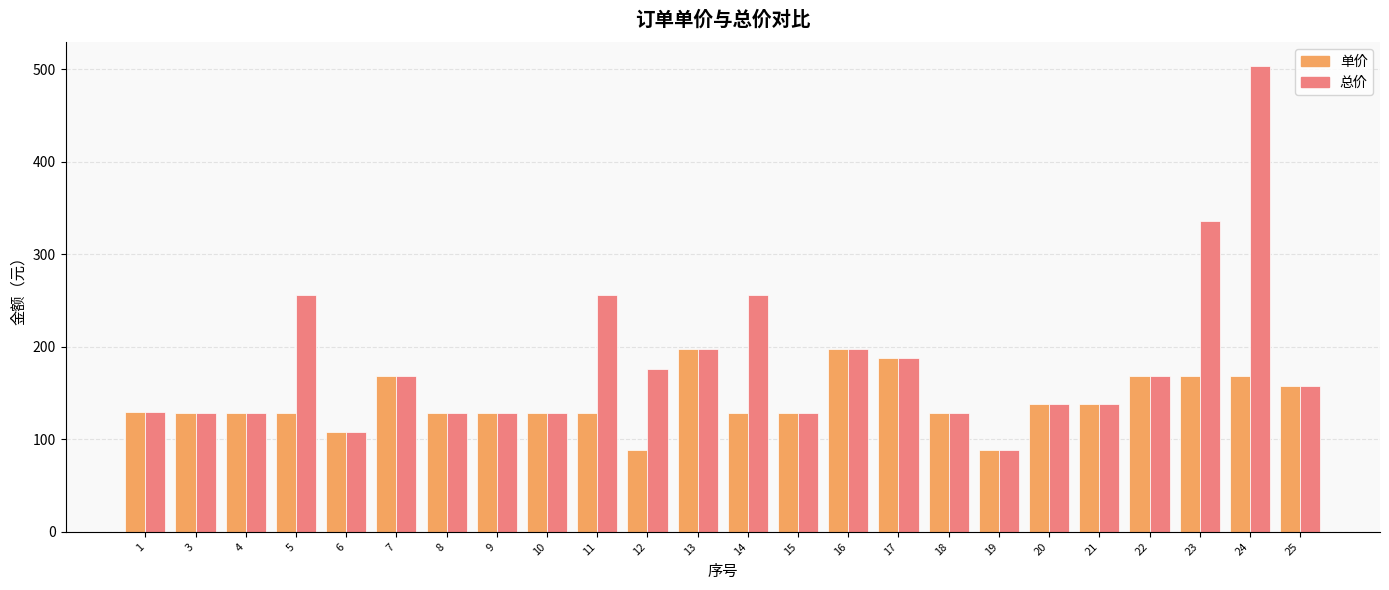

What is the difference between the second highest and minimum values in the 总价 series?

248